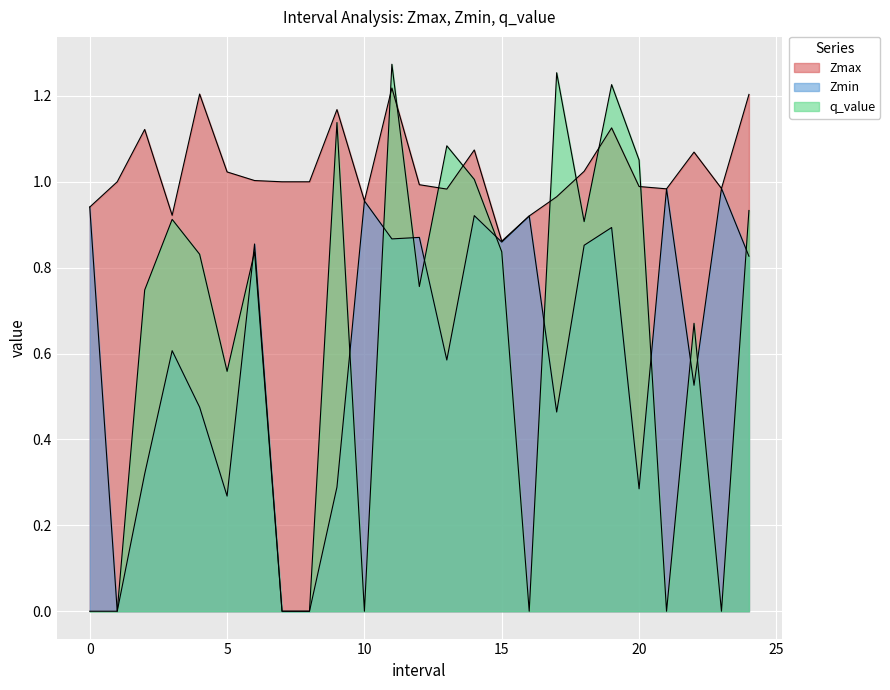

What is the total value across all series at 7.0?

1.0